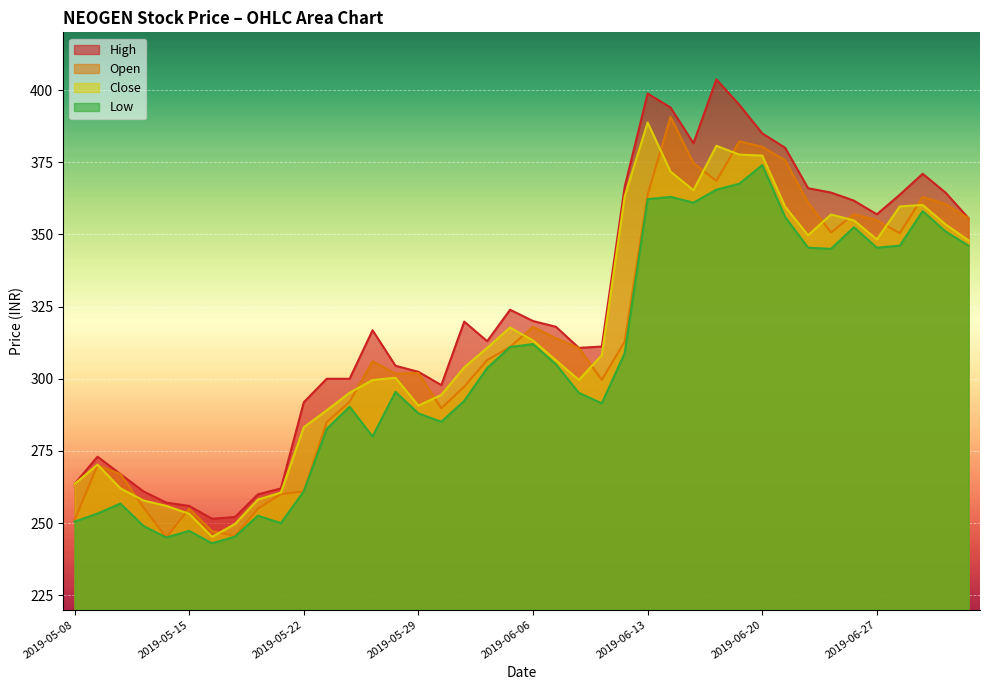

What is the value of the High point at the 18th from the left?

319.8